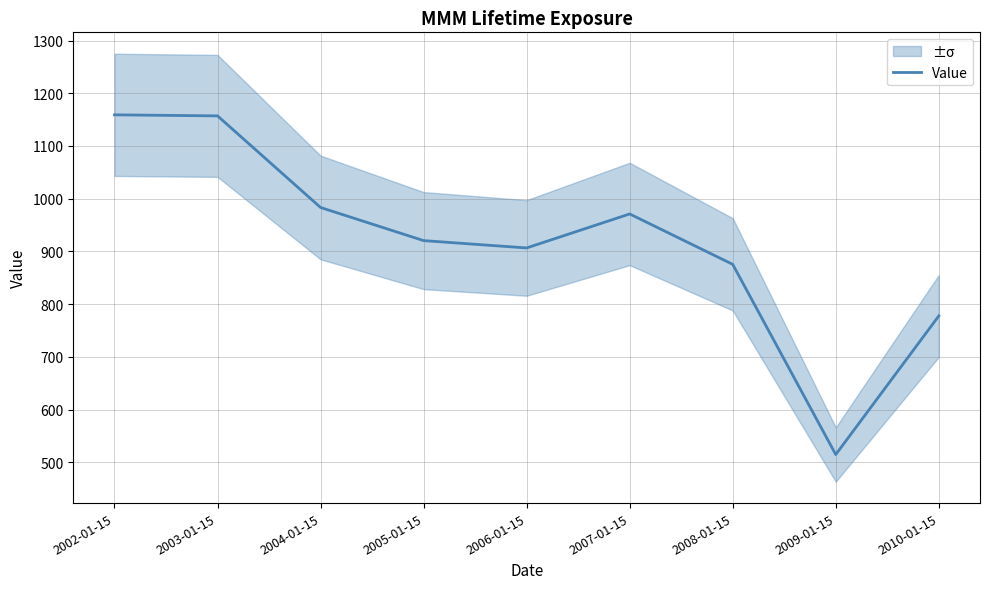

Reading right to left, extract all data points from this chart.

2010-01-15=777.7	2009-01-15=514.8	2008-01-15=875.5	2007-01-15=971.1	2006-01-15=906.6	2005-01-15=920.5	2004-01-15=983.4	2003-01-15=1157.1	2002-01-15=1159.1